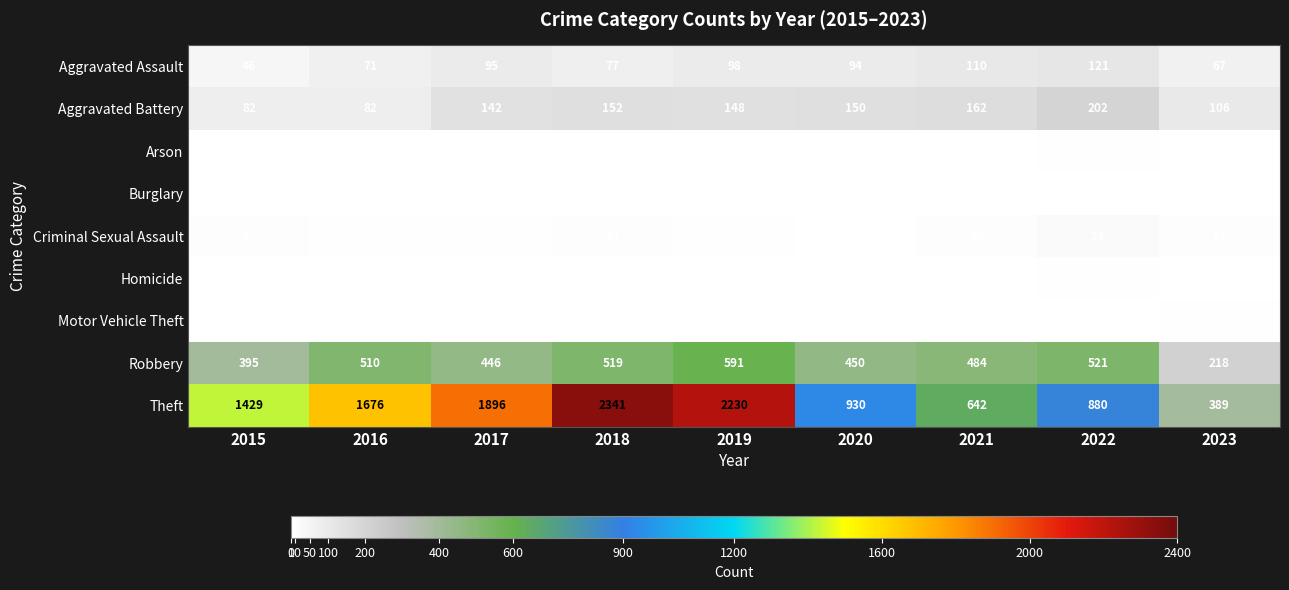

Is the value of Criminal Sexual Assault at 2020 greater than the value of Aggravated Assault at 2016?

No